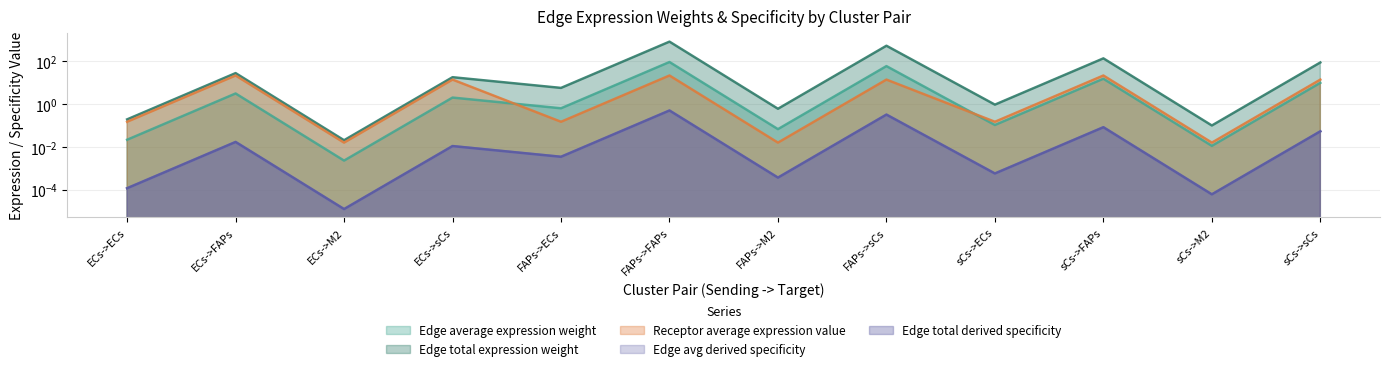

Where is Edge total derived specificity nearest to the value 424?

FAPs->sCs